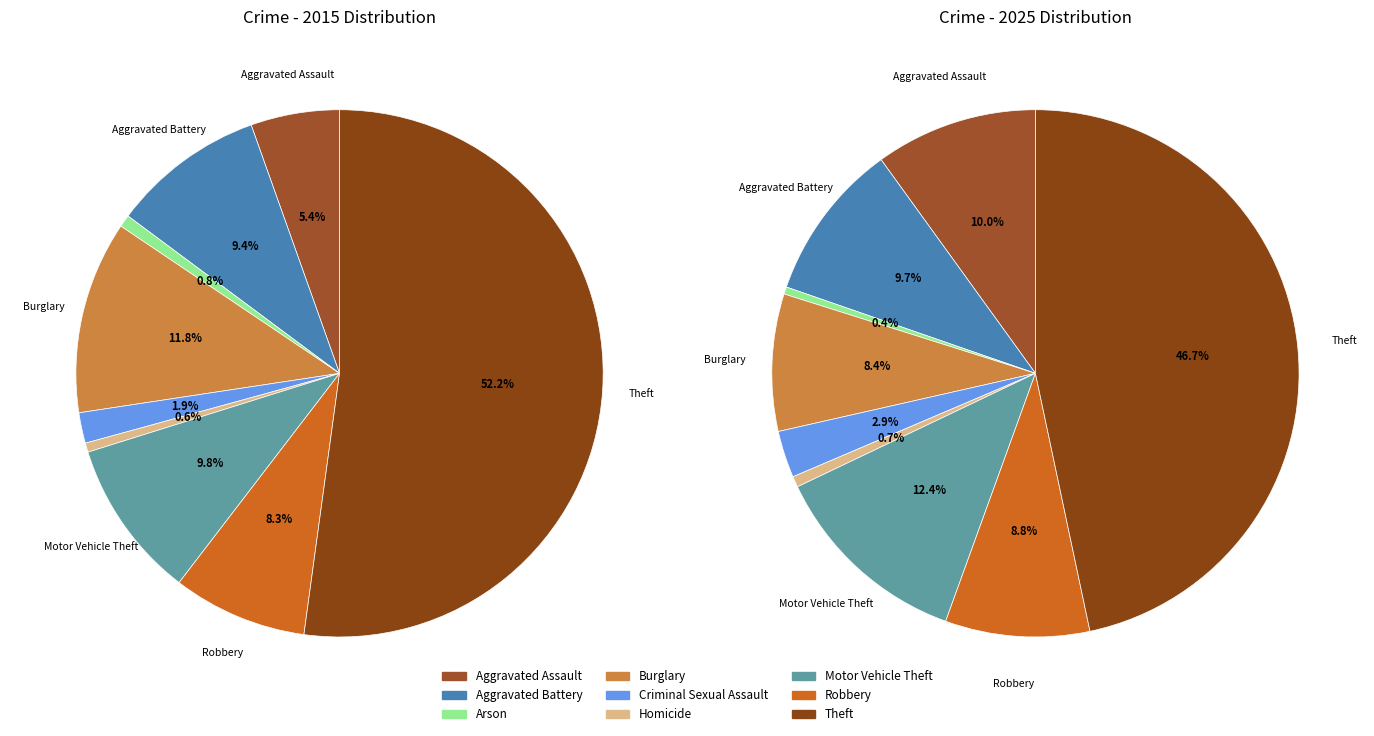

To the nearest percent, what percentage of the pie is 2?

1%